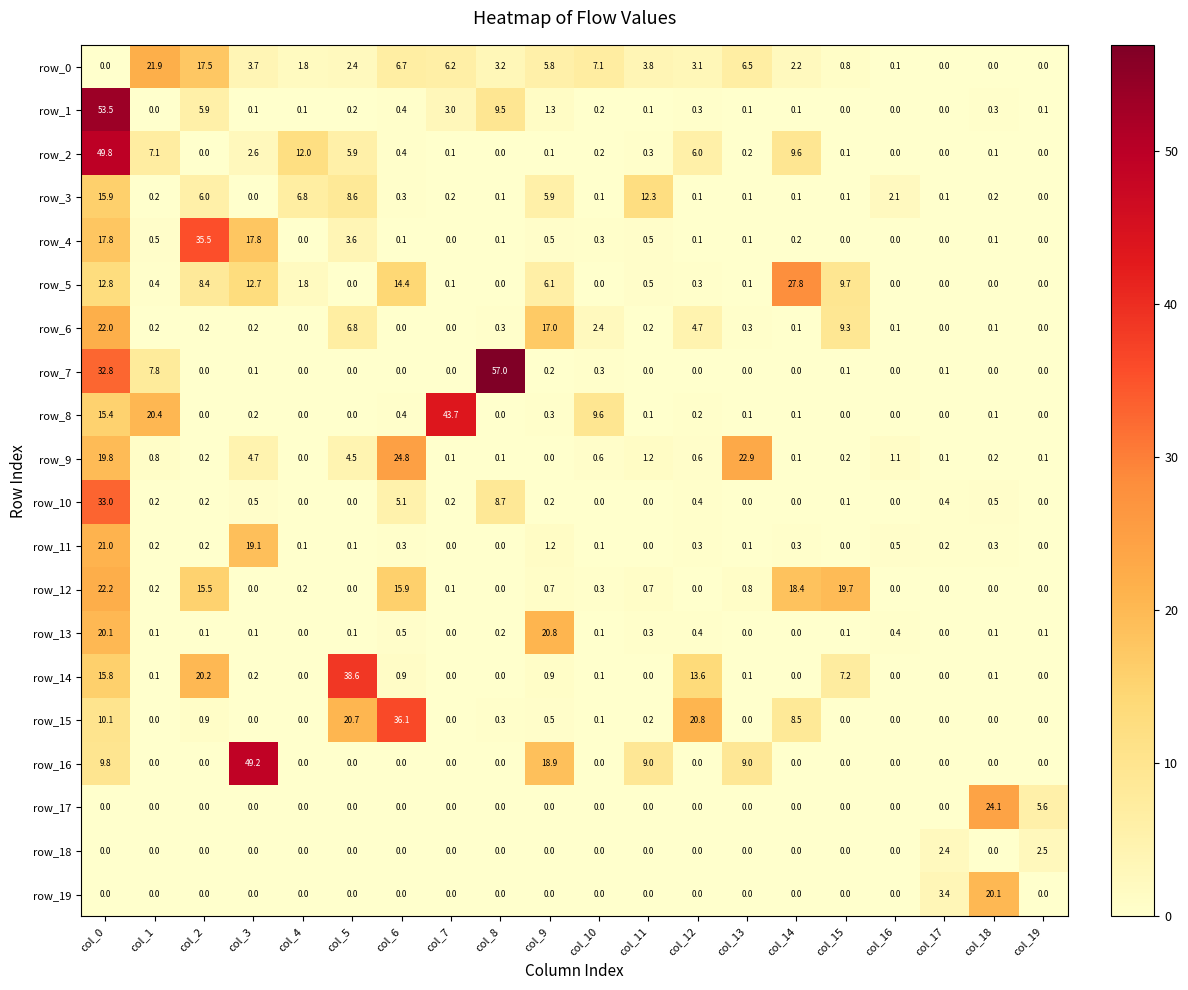

The row_14 series shows 0.2 at col_6. True or false?

False